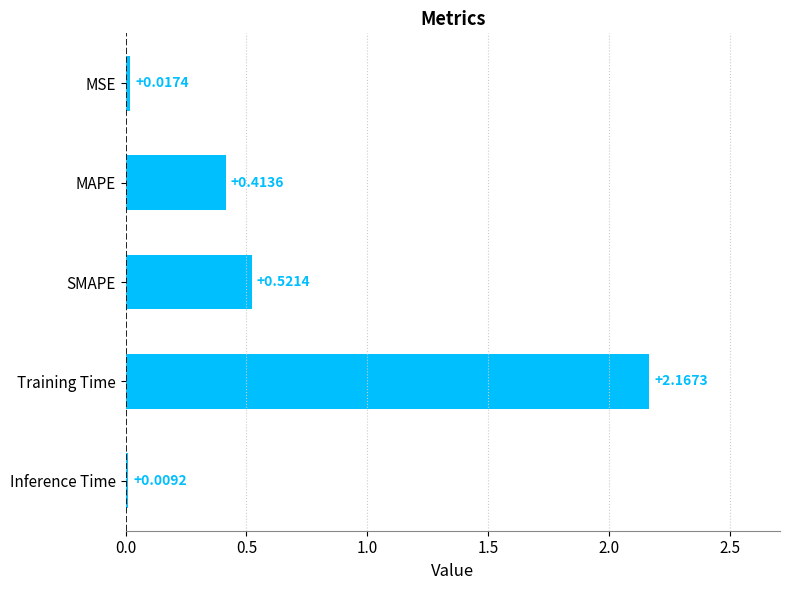

At which label is the value closest to 1?

SMAPE